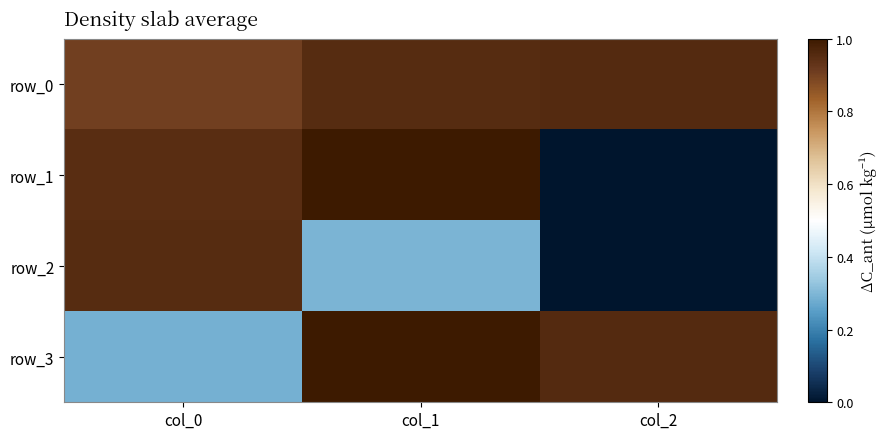

Which category has the highest value in the row_0 series?

col_2